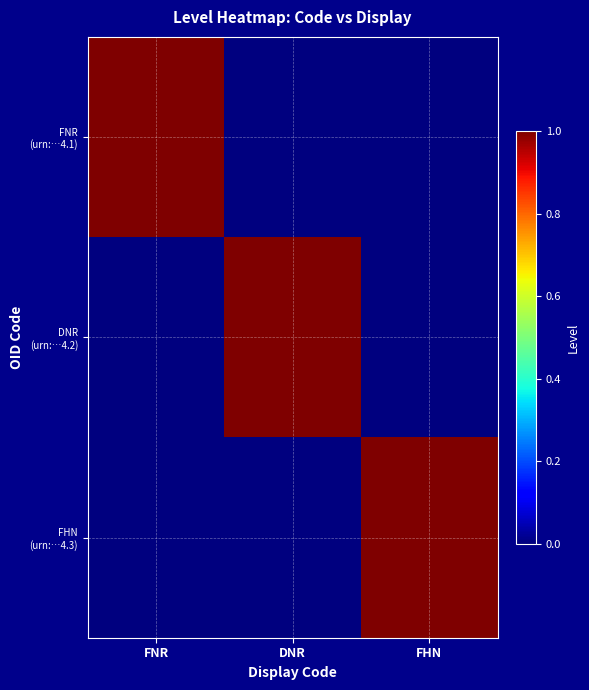

What is the total value across all series at FNR?

1